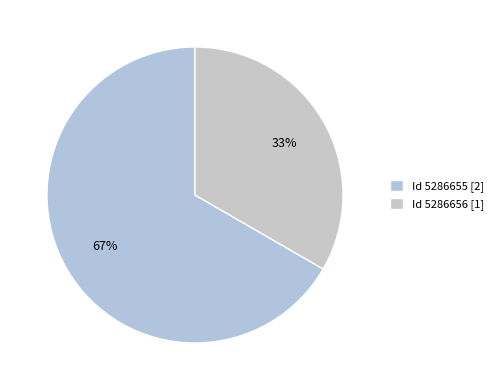

How many segments does this pie chart have?

2